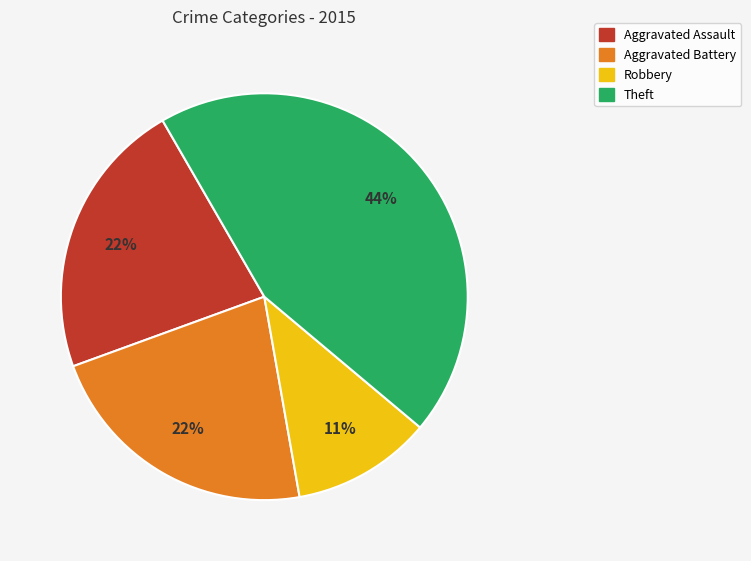

To the nearest percent, what is the average slice percentage?

25%